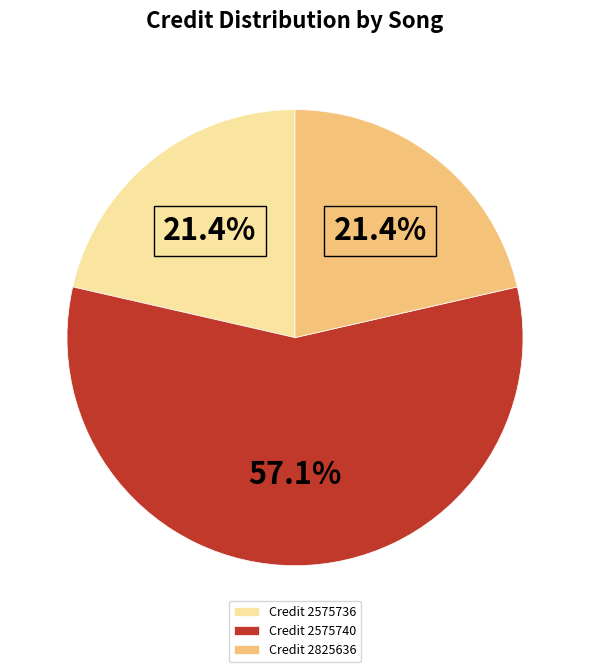

Approximately how many times larger is the value at Credit 2575740 compared to Credit 2575736?

2.7